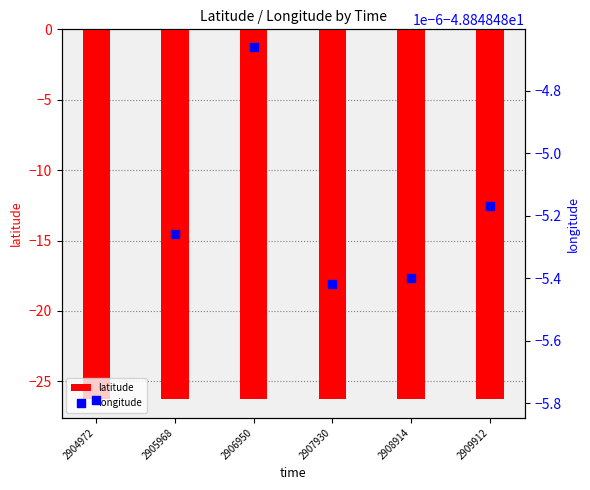

Which series reaches the minimum Y coordinate?

longitude